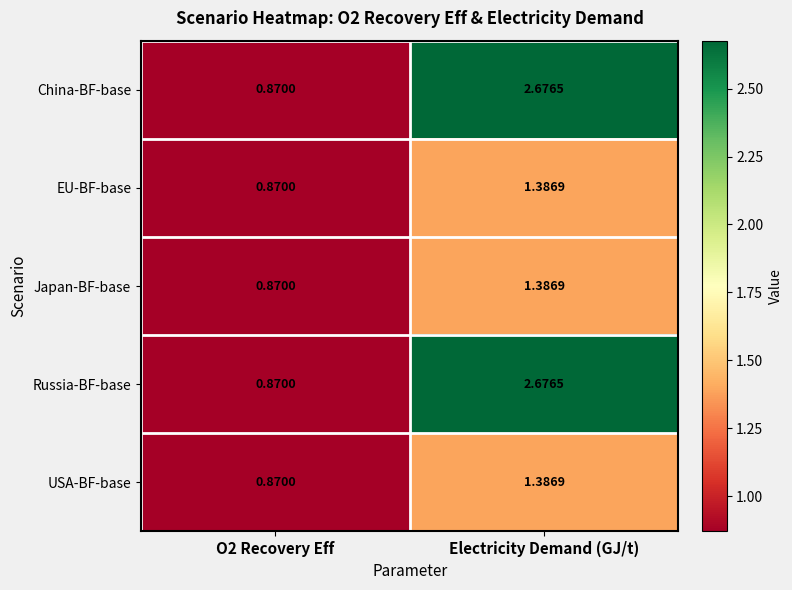

Which category has the highest value in the China-BF-base series?

Electricity Demand (GJ/t)